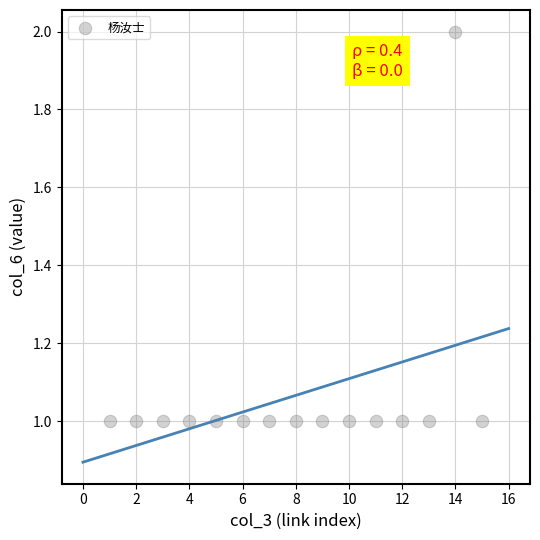

List the coordinates of all points as (Y, X) pairs, reading left to right.

(1, 1)  (1, 2)  (1, 3)  (1, 4)  (1, 5)  (1, 6)  (1, 7)  (1, 8)  (1, 9)  (1, 10)  (1, 11)  (1, 12)  (1, 13)  (2, 14)  (1, 15)